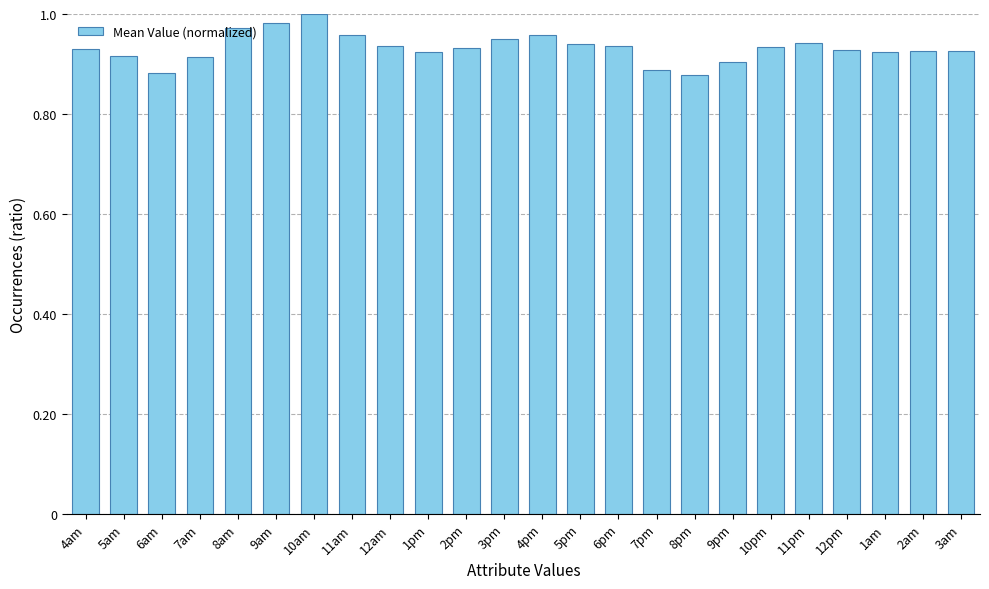

Which label corresponds to the largest value in the chart?

10am